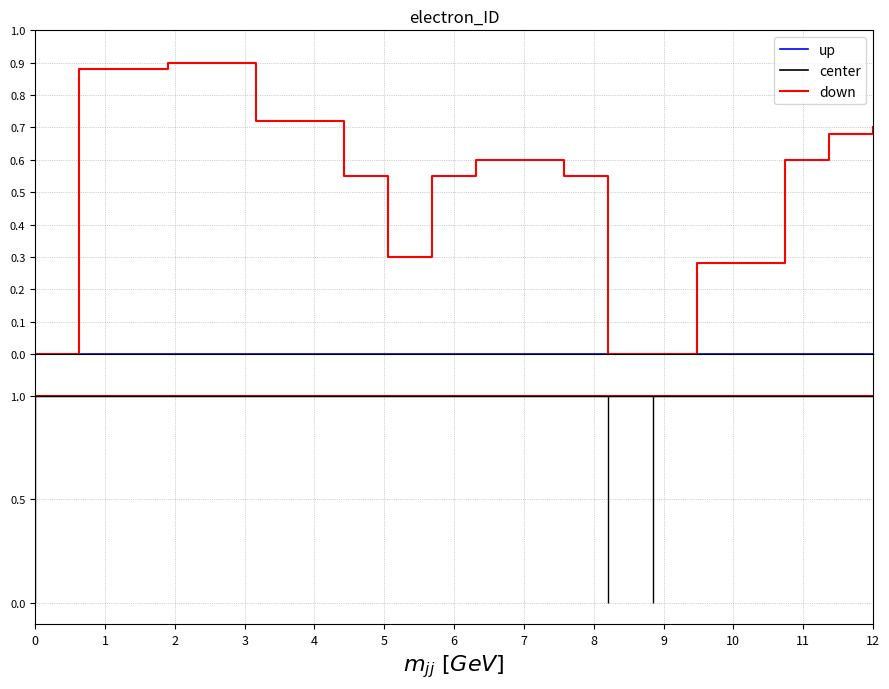

What are all the series names shown in the legend?

up, center, down